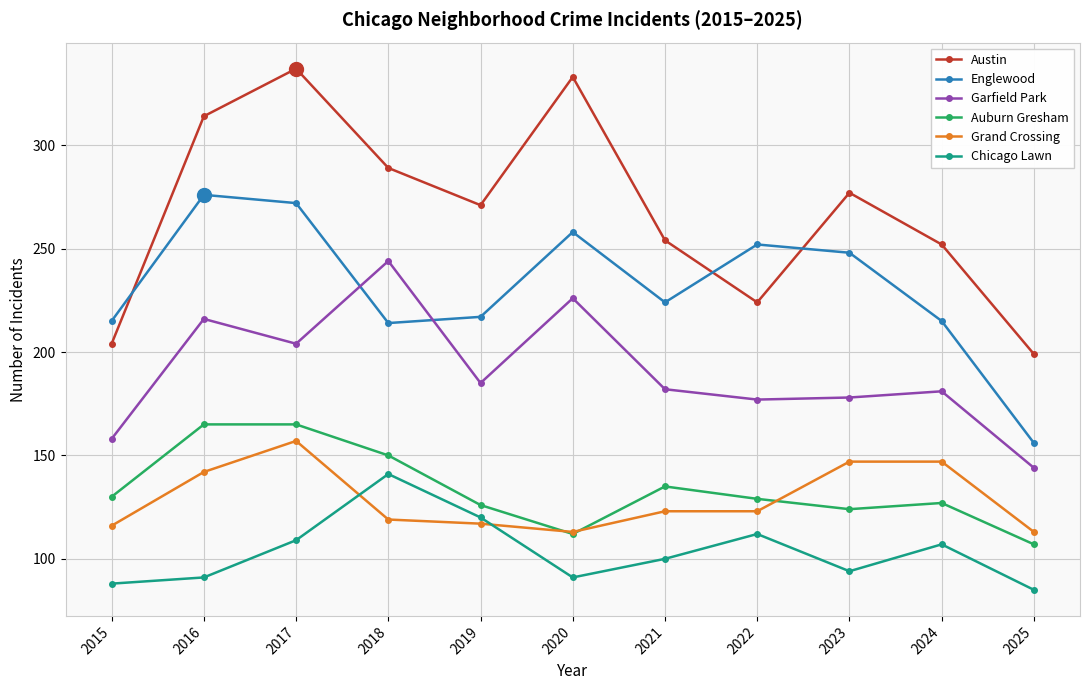

Count the number of data series in this chart.

6